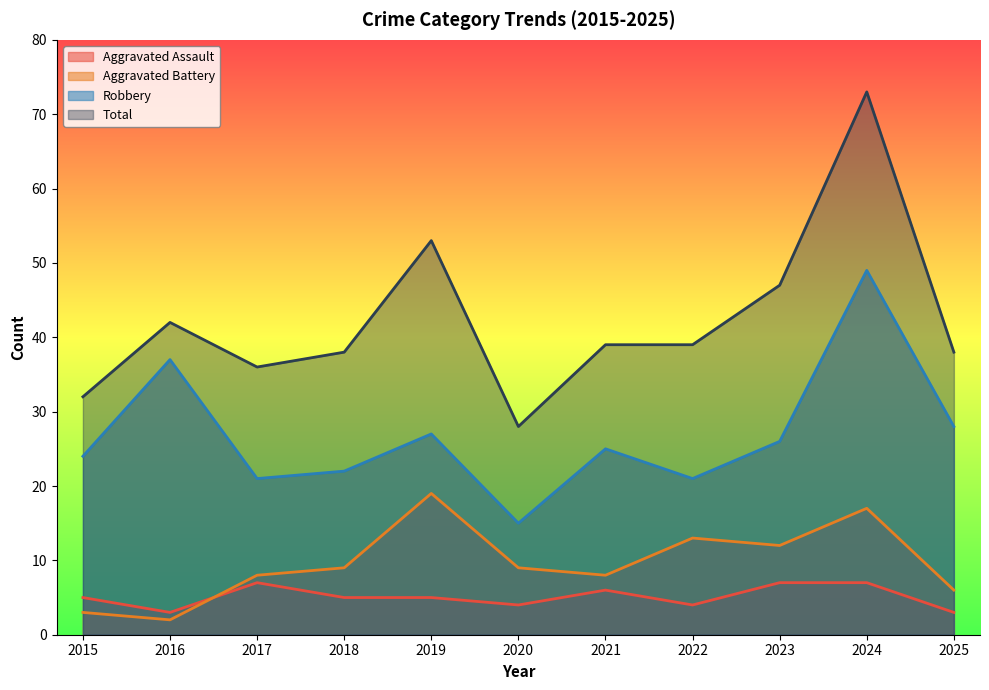

Which label corresponds to the smallest value in the chart?

2016